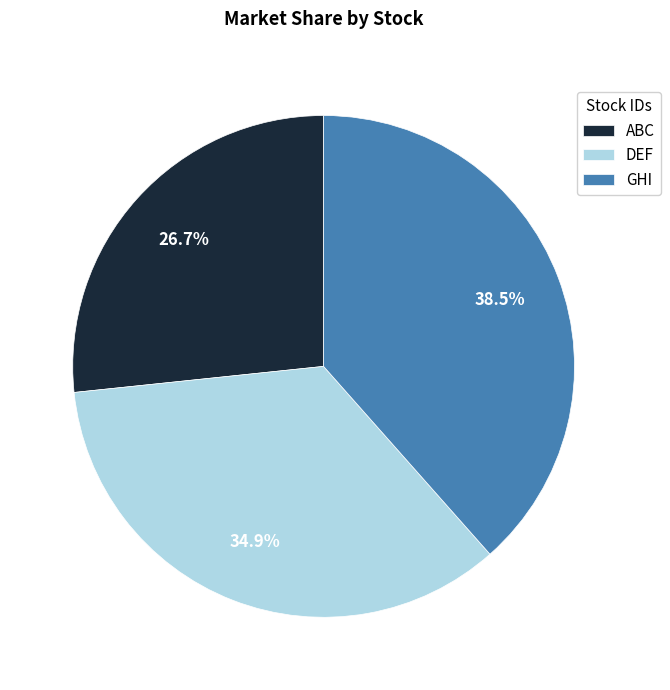

Which has a higher value, GHI or DEF?

GHI